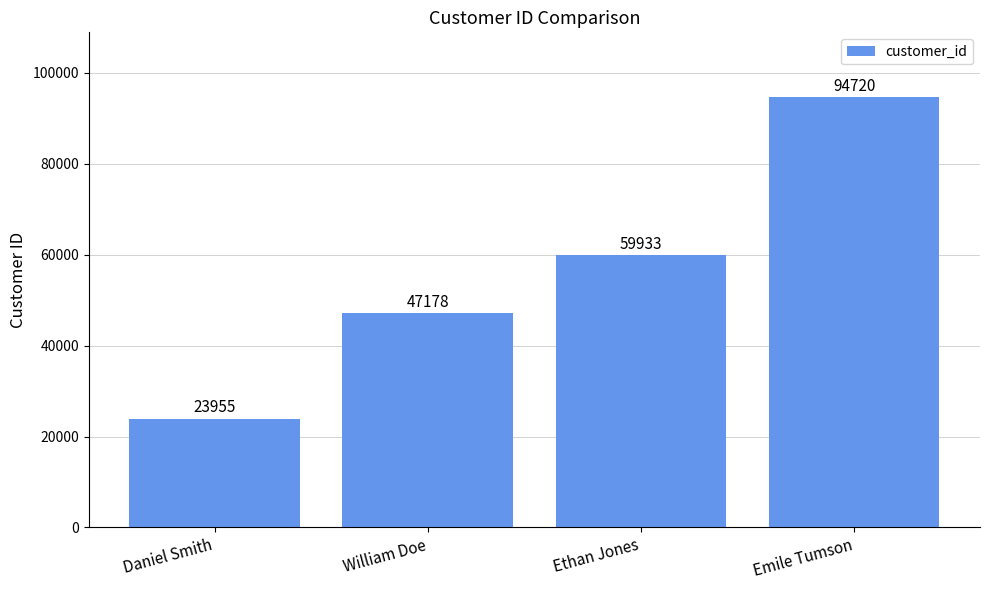

What is the difference between the maximum and minimum values?

70765